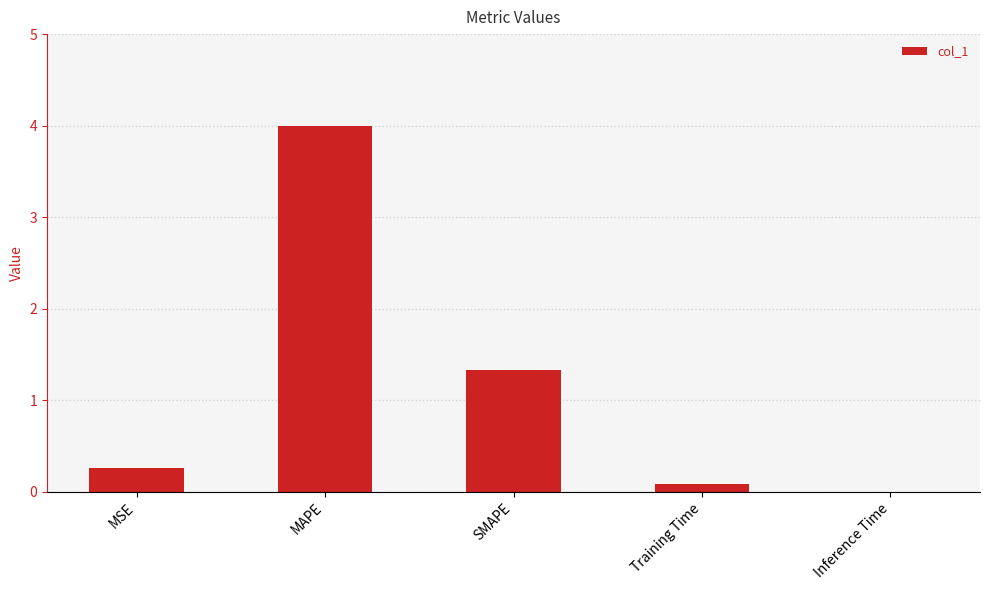

Is it true that the value at MSE is 0.3?

True